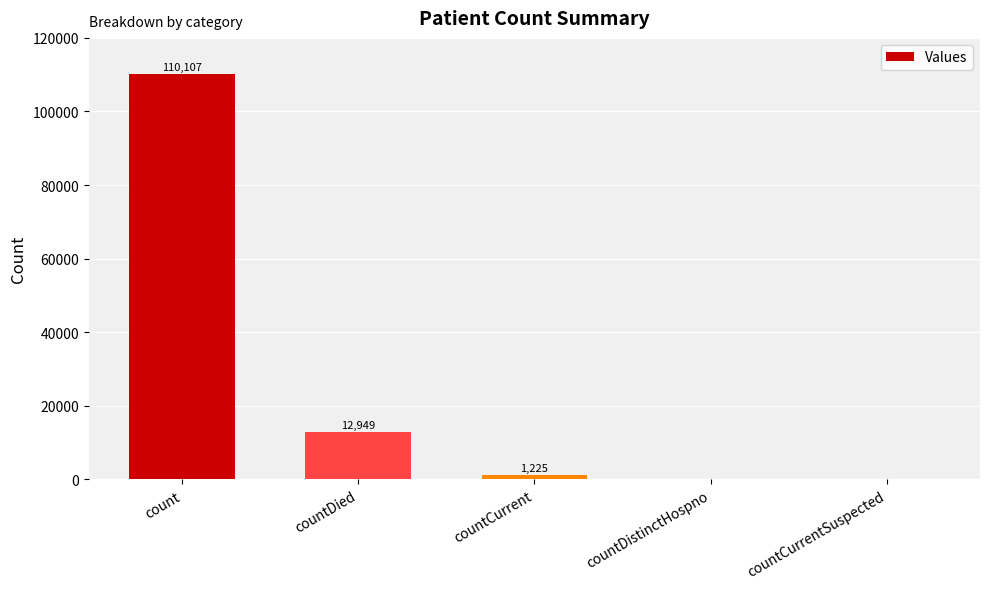

Count the number of categories in the chart.

5